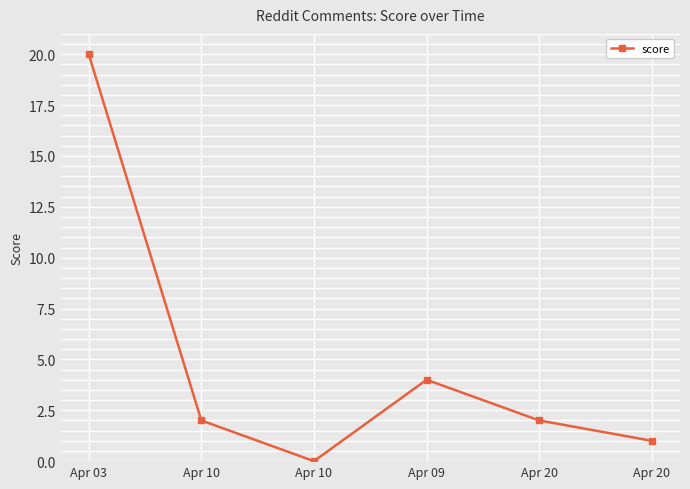

True or false: there are more than 1 points higher than both neighbors.

False